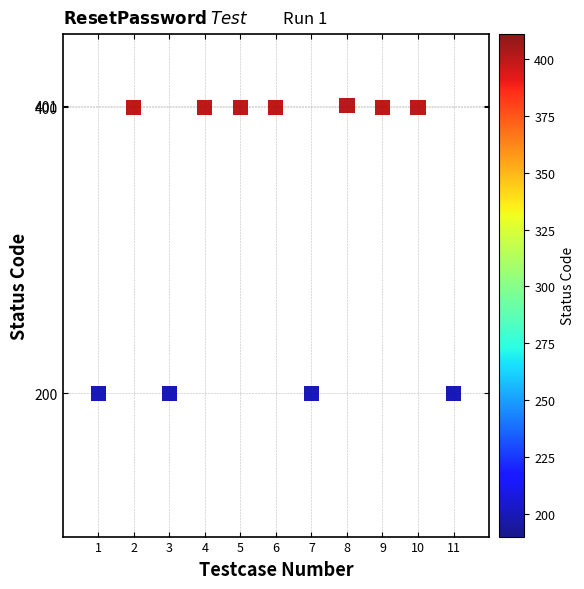

What is the range of Y values (max minus min)?

201